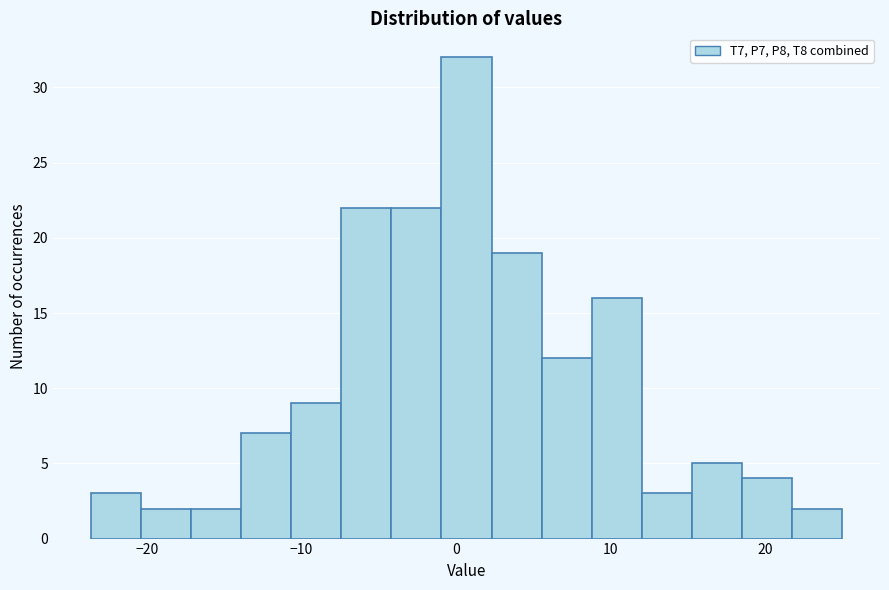

Around what value on the x-axis is the tallest bar? Give the approximate position of its centre, as read against the axis.

1